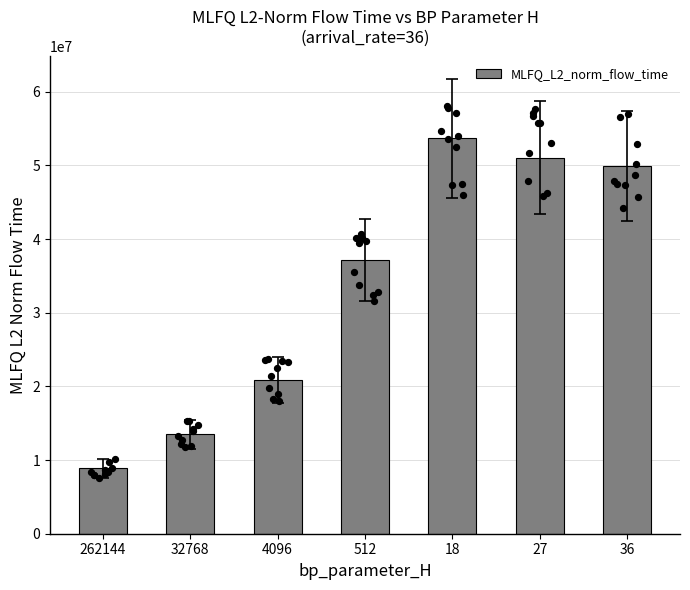

What is the change in value from 262144 to 36?

+41066047.7